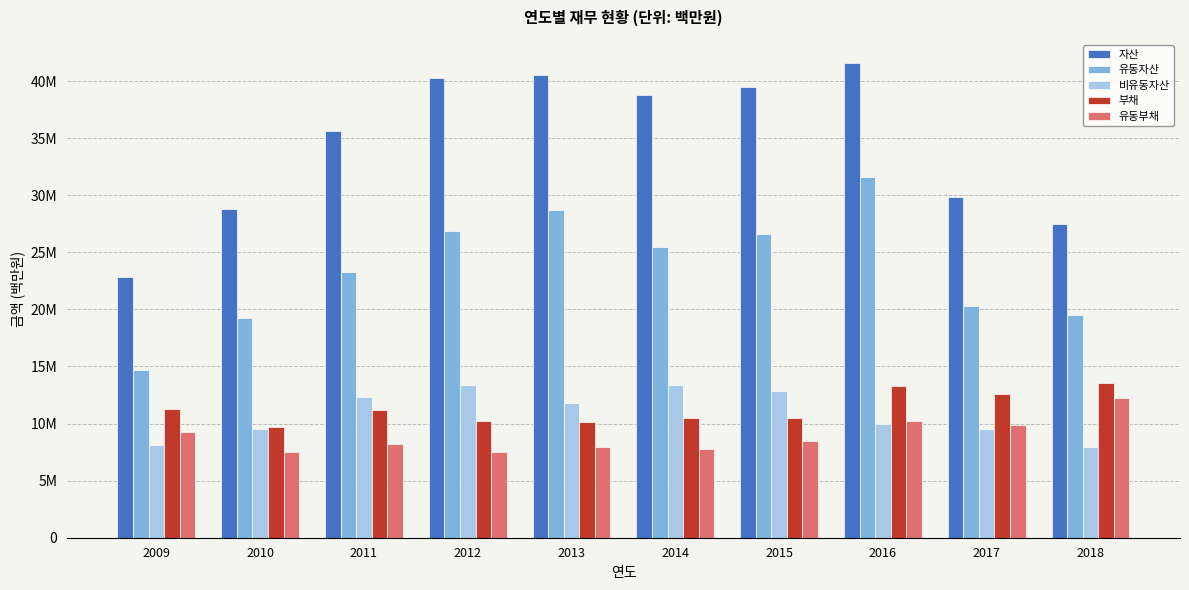

Reading left to right, what are all the values shown in this chart?

자산: 2009=22810932	2010=28783478	2011=35591221	2012=40251306	2013=40558920	2014=38784668	2015=39438708	2016=41542876	2017=29821380	2018=27480265
유동자산: 2009=14654793	2010=19283535	2011=23253299	2012=26836472	2013=28734888	2014=25427695	2015=26628876	2016=31586144	2017=20337069	2018=19523843
비유동자산: 2009=8156139	2010=9499943	2011=12337921	2012=13414834	2013=11824032	2014=13356973	2015=12809832	2016=9956732	2017=9484311	2018=7956422
부채: 2009=11280297	2010=9714821	2011=11178978	2012=10205038	2013=10137430	2014=10524782	2015=10457141	2016=13331147	2017=12565658	2018=13521479
유동부채: 2009=9256433	2010=7509000	2011=8182184	2012=7505366	2013=7935765	2014=7768976	2015=8465481	2016=10258081	2017=9863952	2018=12205423